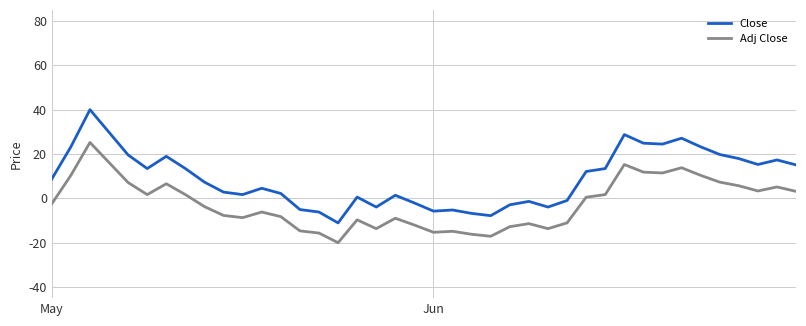

Which series has the largest total across all categories?

Close